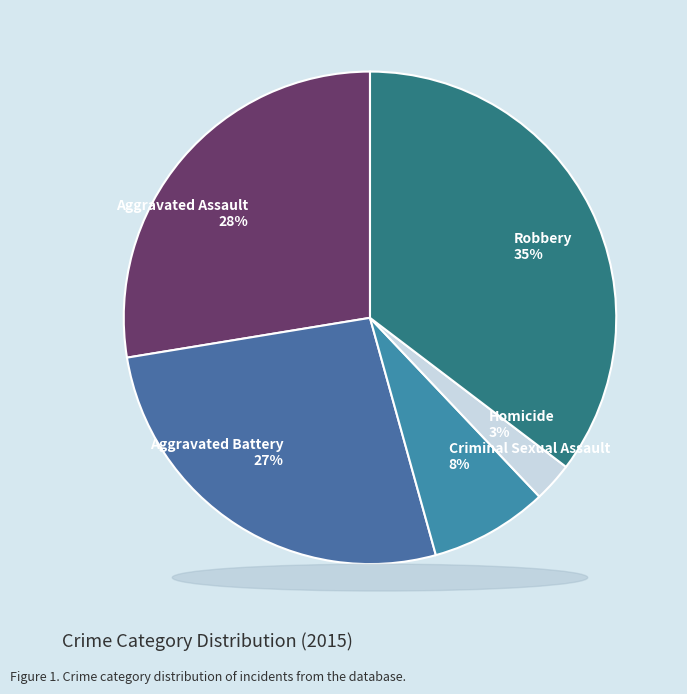

Approximately how many times larger is the value at Aggravated Battery compared to Robbery?

0.8